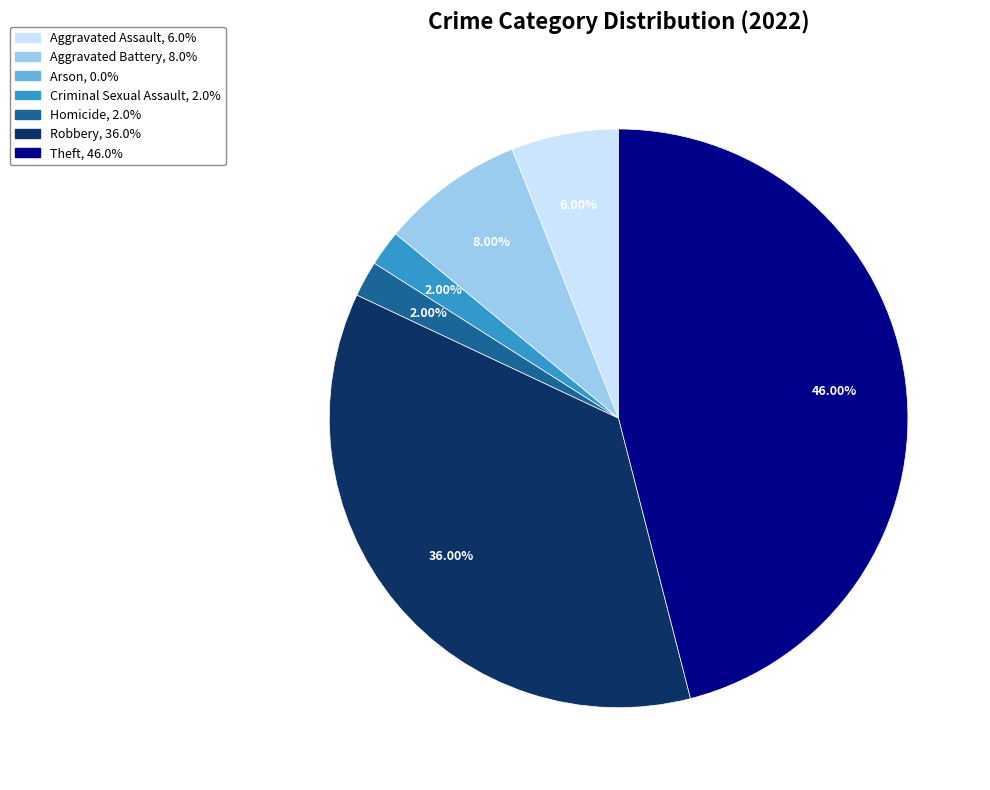

What is the ratio of the value at Criminal Sexual Assault to the value at Aggravated Assault?

0.3